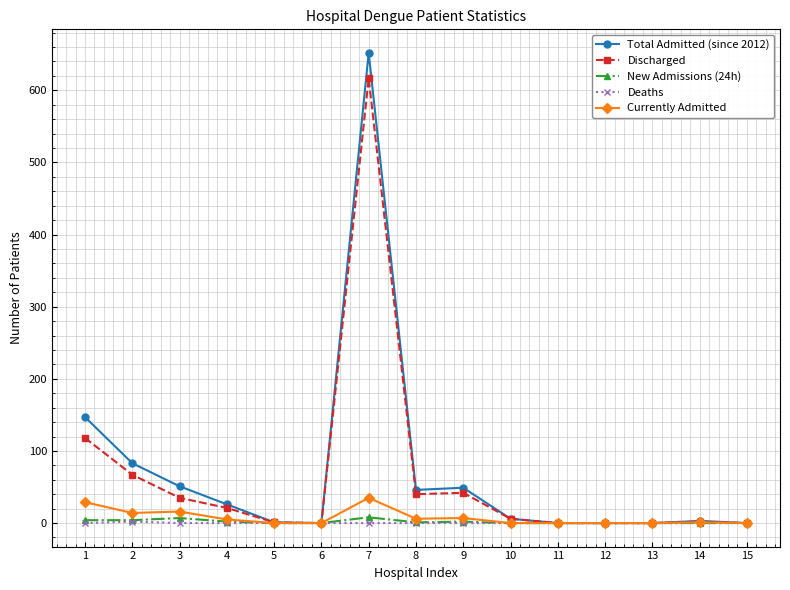

At which label does Total Admitted (since 2012) first exceed 6?

1